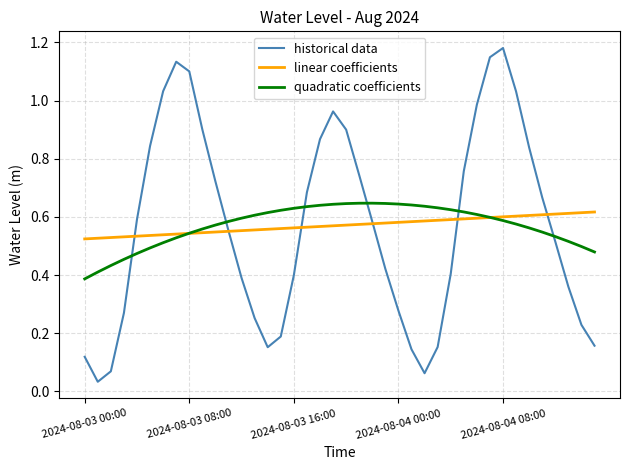

True or false: linear coefficients and historical data cross at least once.

True